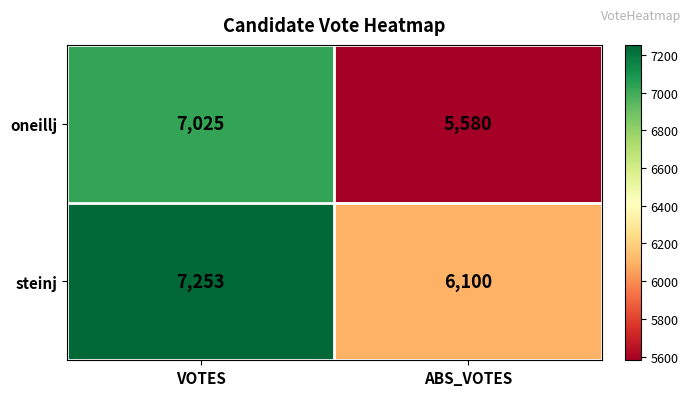

List the series in order of their overall mean, lowest first.

oneillj, steinj